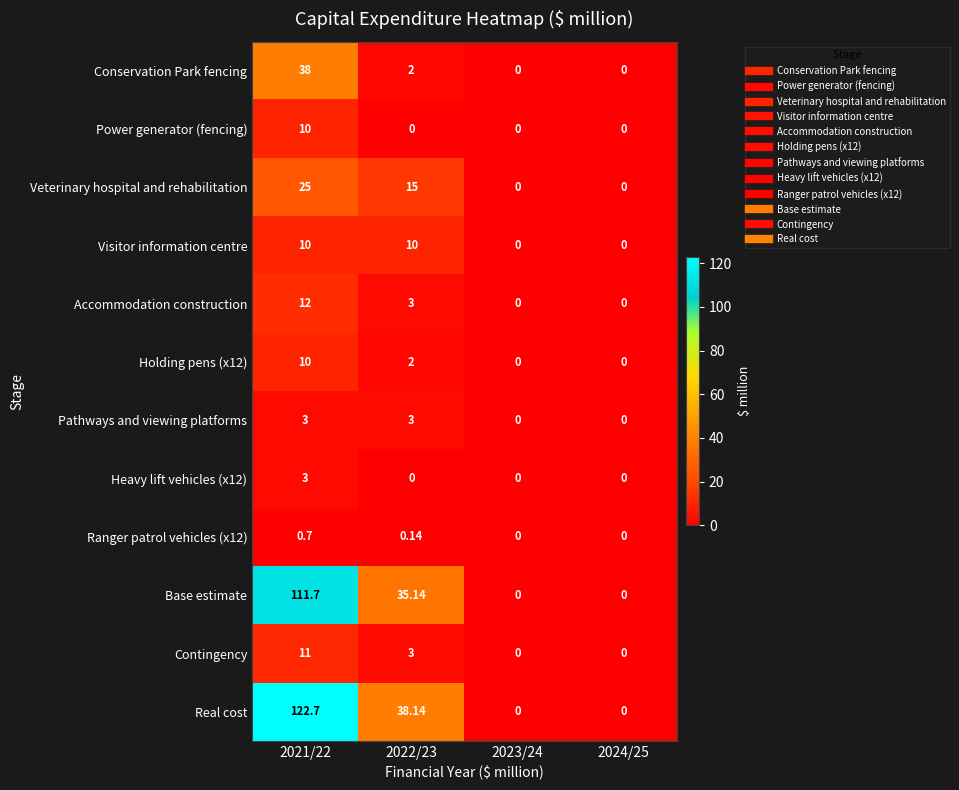

Is the value of Heavy lift vehicles (x12) at 2021/22 greater than the value of Power generator (fencing) at 2022/23?

Yes